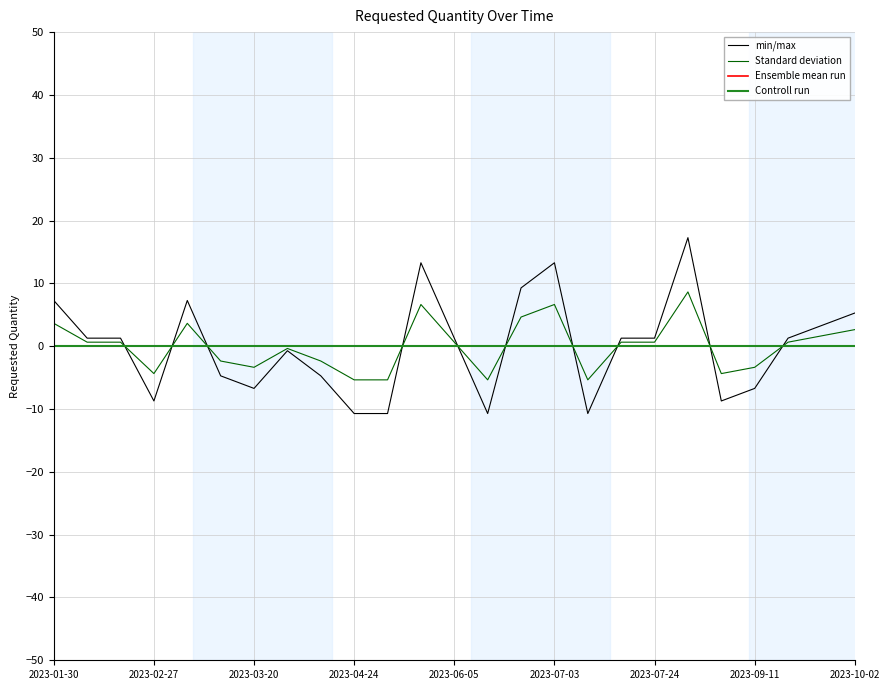

Does the chart have visible grid lines?

Yes